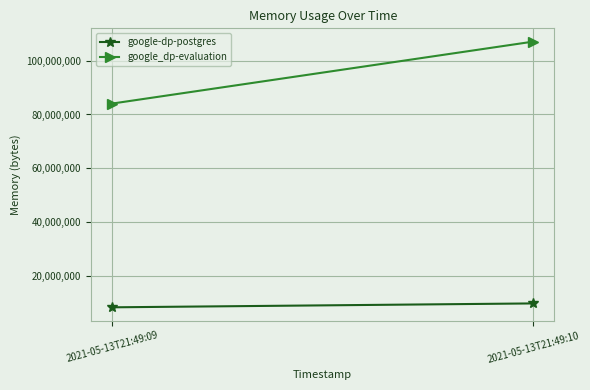

Which series changed the most between 2021-05-13T21:49:09 and 2021-05-13T21:49:10?

google_dp-evaluation